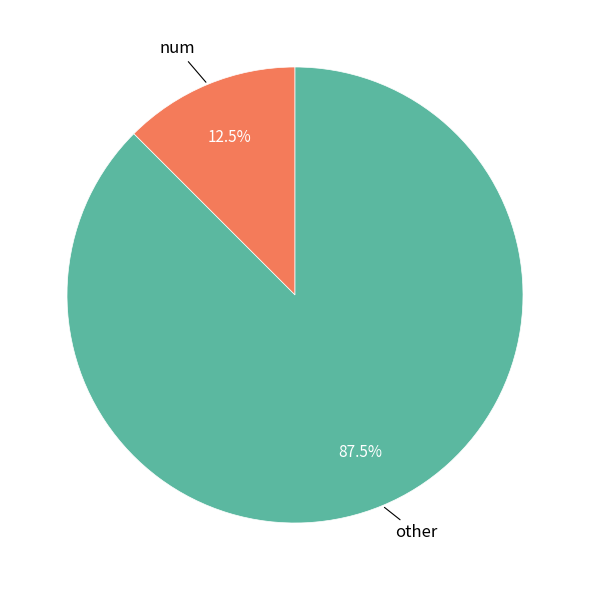

What is the smallest slice in the pie chart?

num